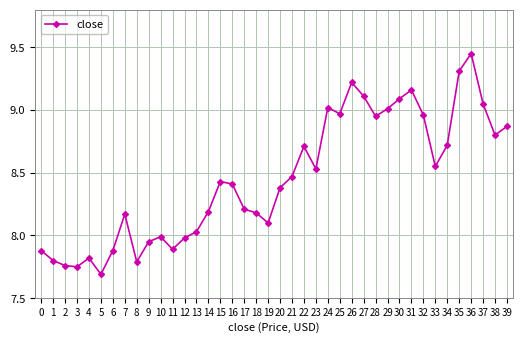

Approximately how many times larger is the value at 12 compared to 14?

1.0